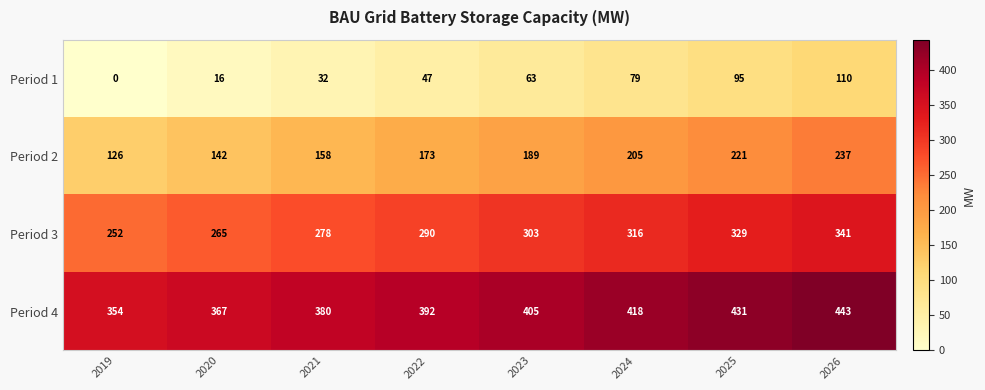

What is the maximum value for Period 3?

341